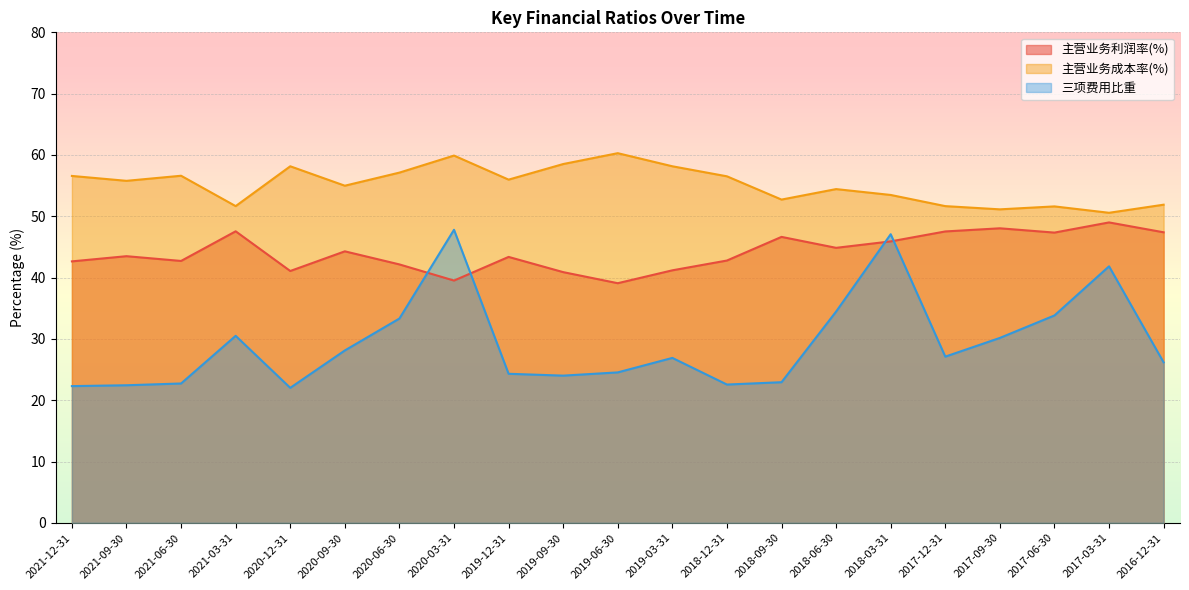

What is the spread (max minus min) of values at 2016-12-31?

25.7